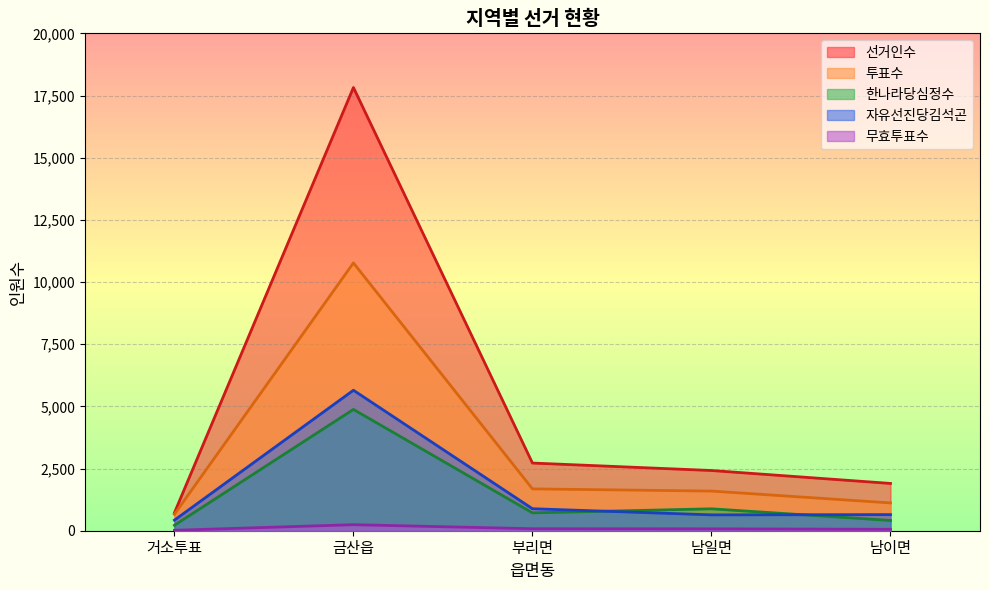

At which category does 자유선진당김석곤 reach its first local valley?

남일면